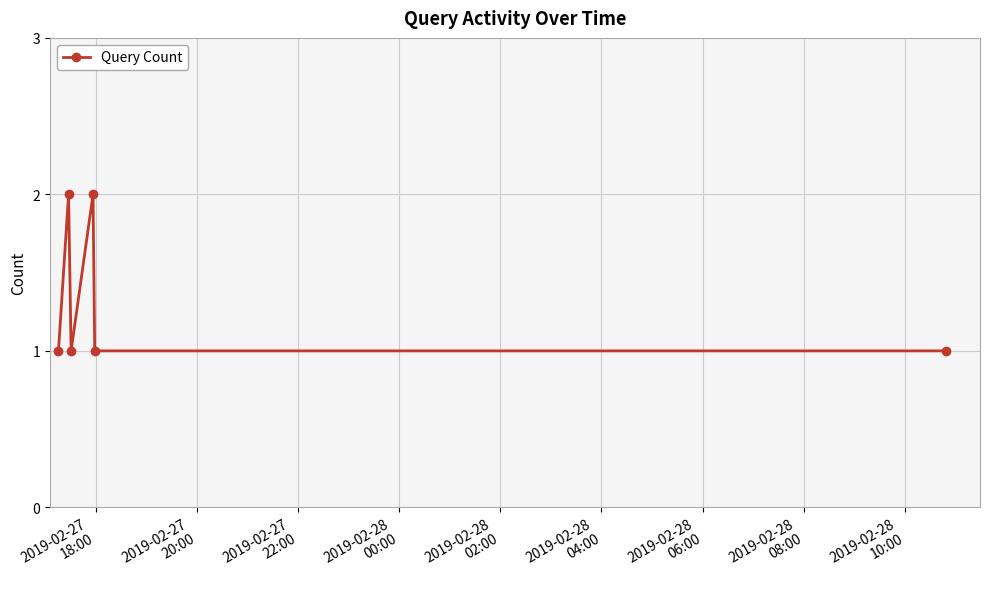

What is the sum of all values?

8